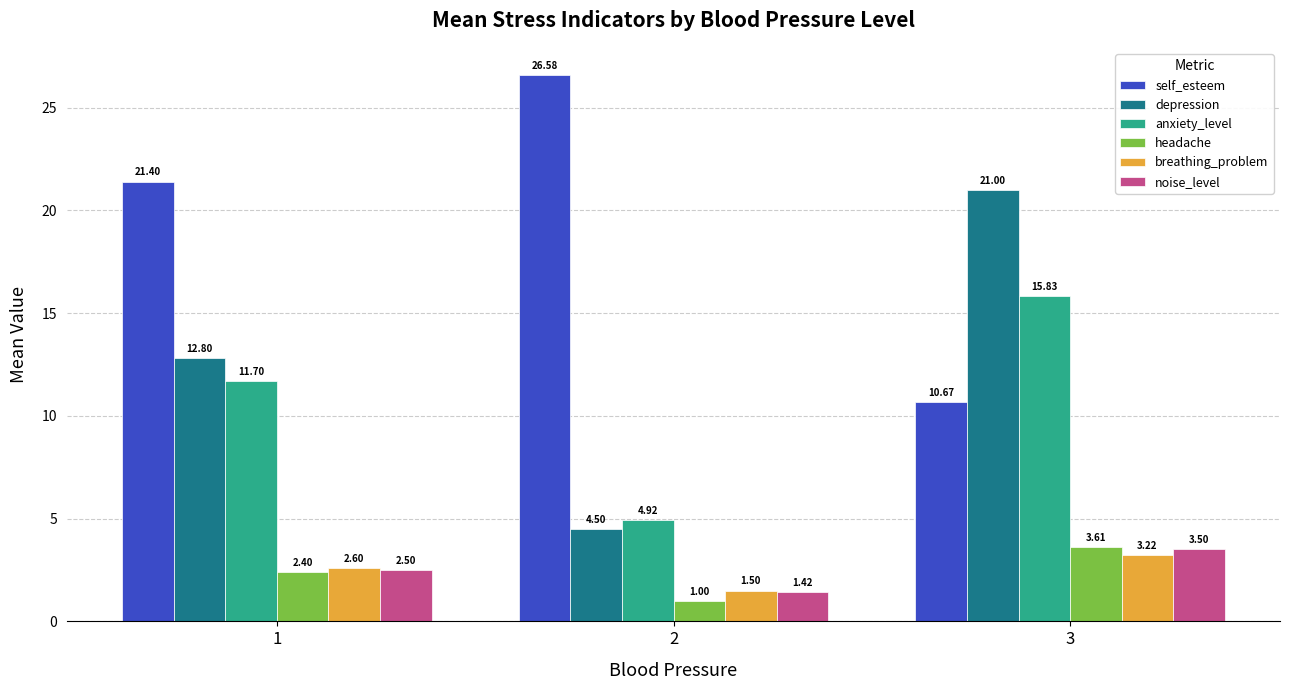

Which series has the largest total across all categories?

self_esteem